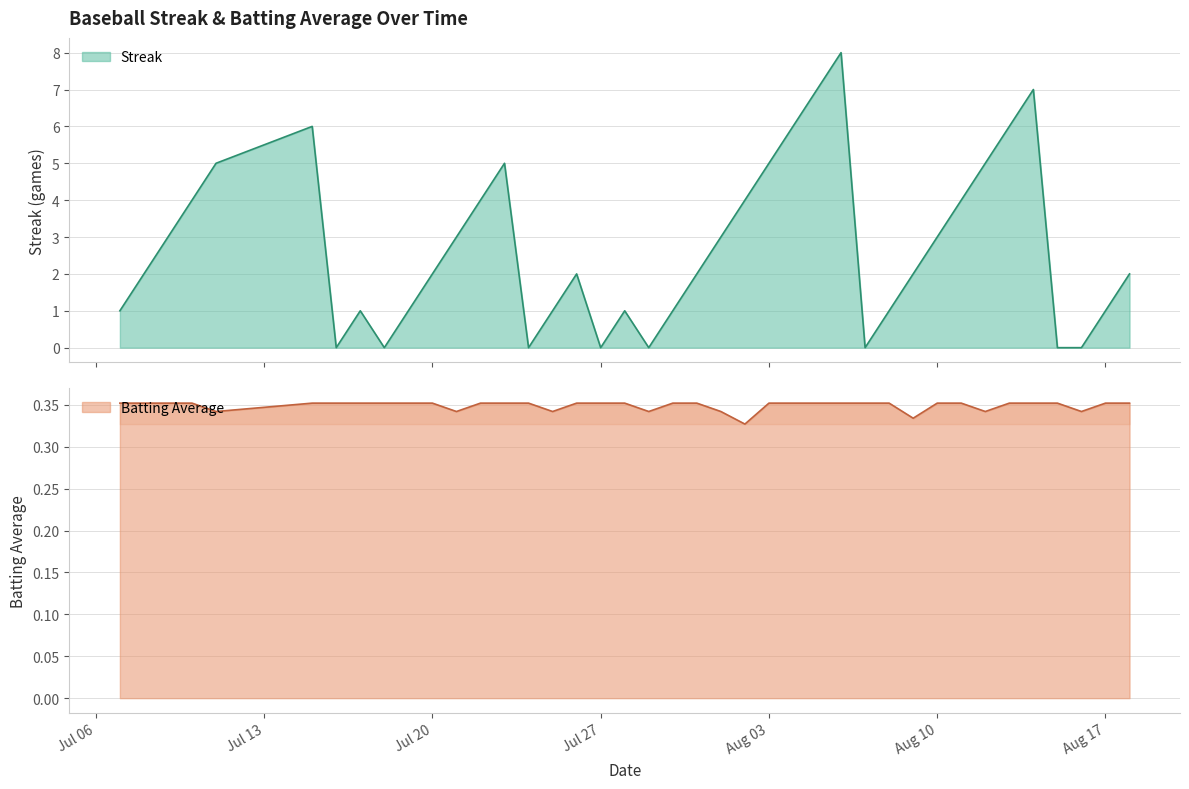

Which series changed the most between 2010-08-08 and 2010-08-14?

Streak